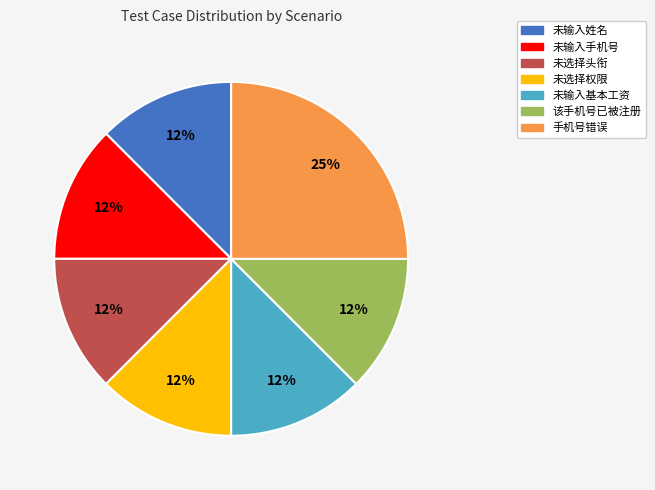

Which slice is the largest?

手机号错误